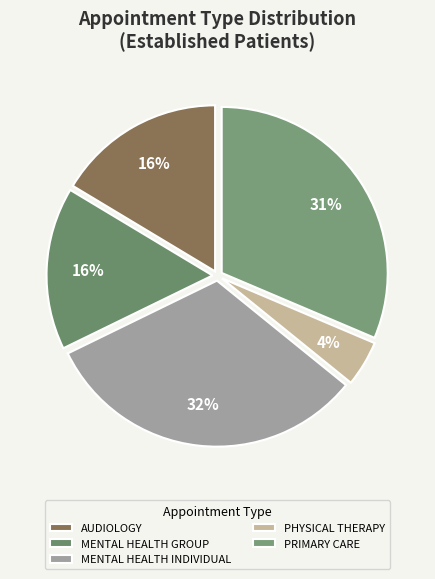

Count the number of slices in the pie.

5